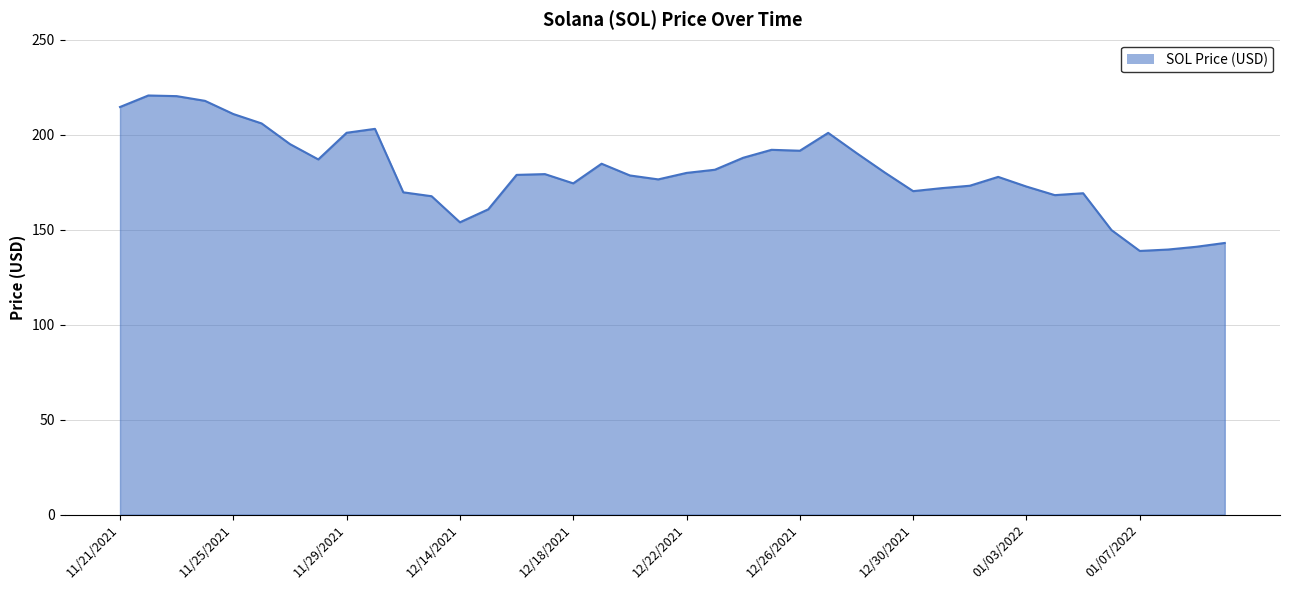

What is the difference between the maximum and minimum values?

81.8